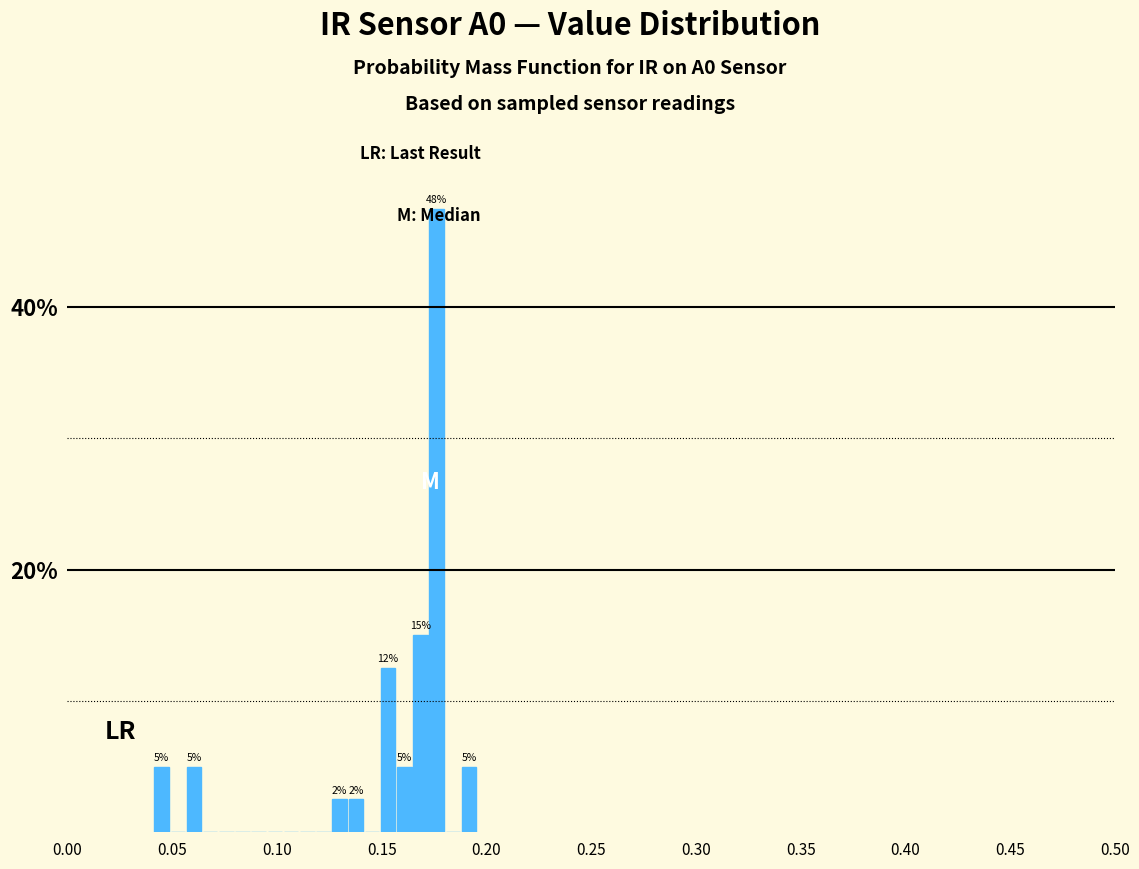

Around what value on the x-axis is the tallest bar? Give the approximate position of its centre, as read against the axis.

0.175